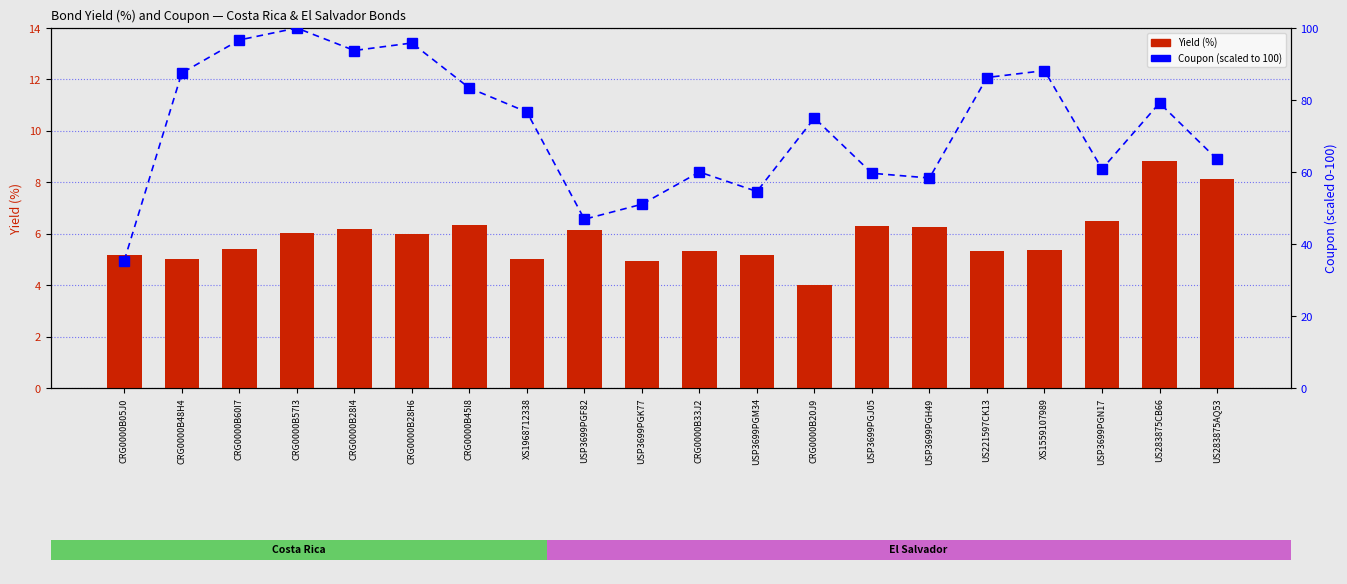

Rank the series at US283875AQ53 from highest to lowest value.

Coupon (scaled), Yield (%)